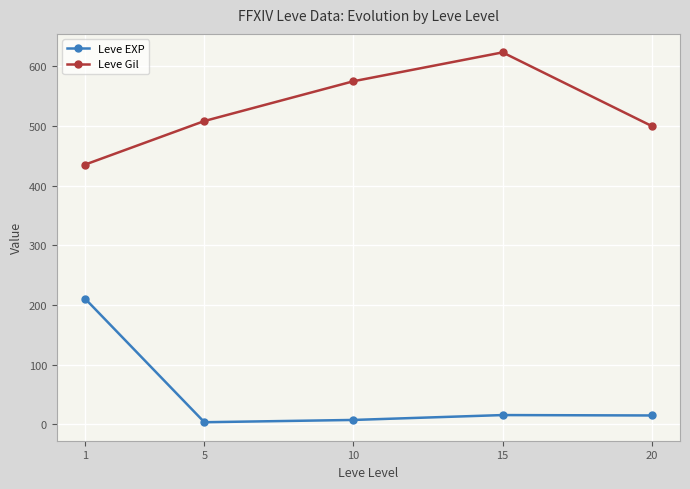

At which label does Leve EXP first exceed 15?

1